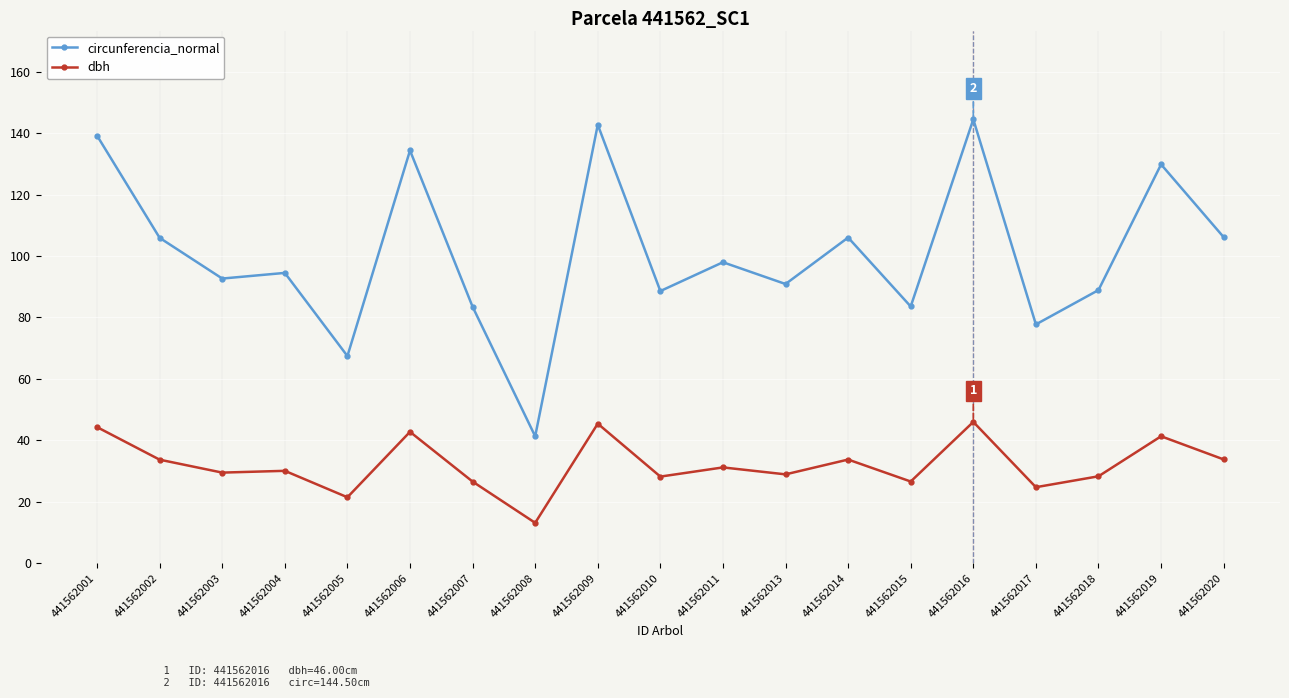

List the series in order of their peak value, lowest first.

dbh, circunferencia_normal